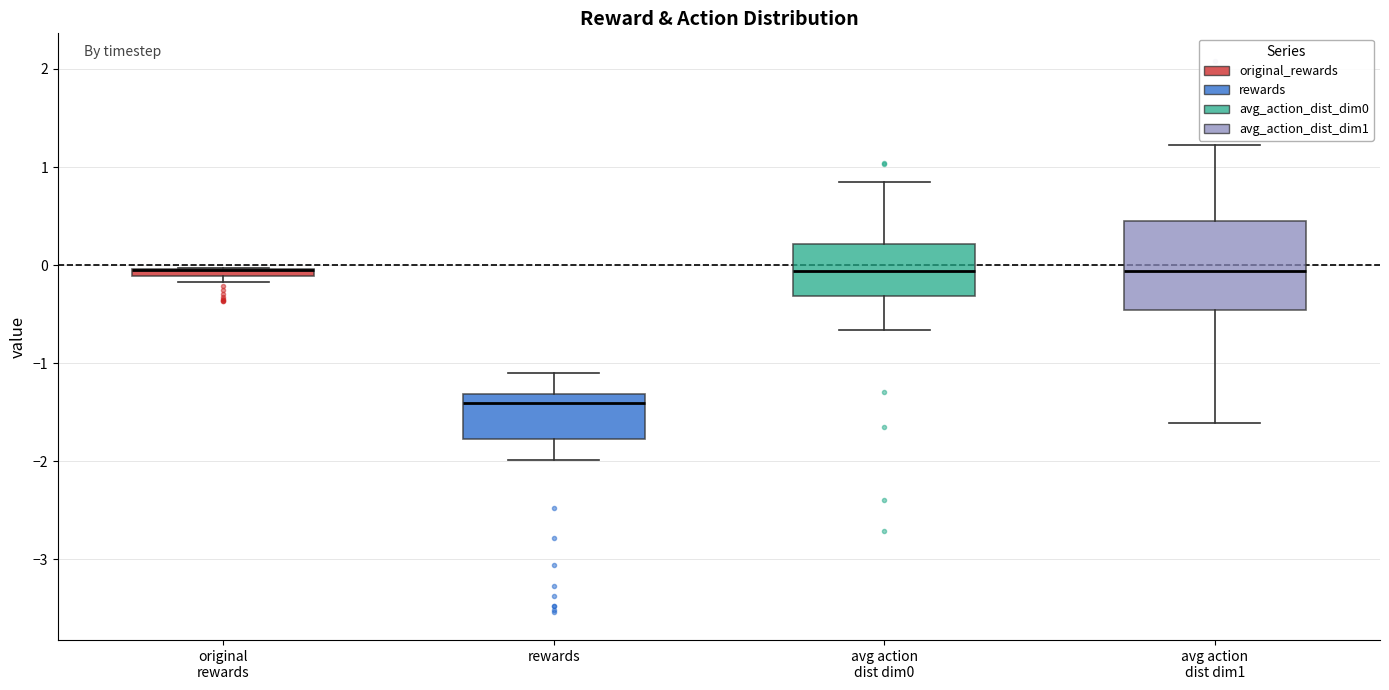

Which box is the tallest, from its lower edge to its upper edge?

avg action dist dim1